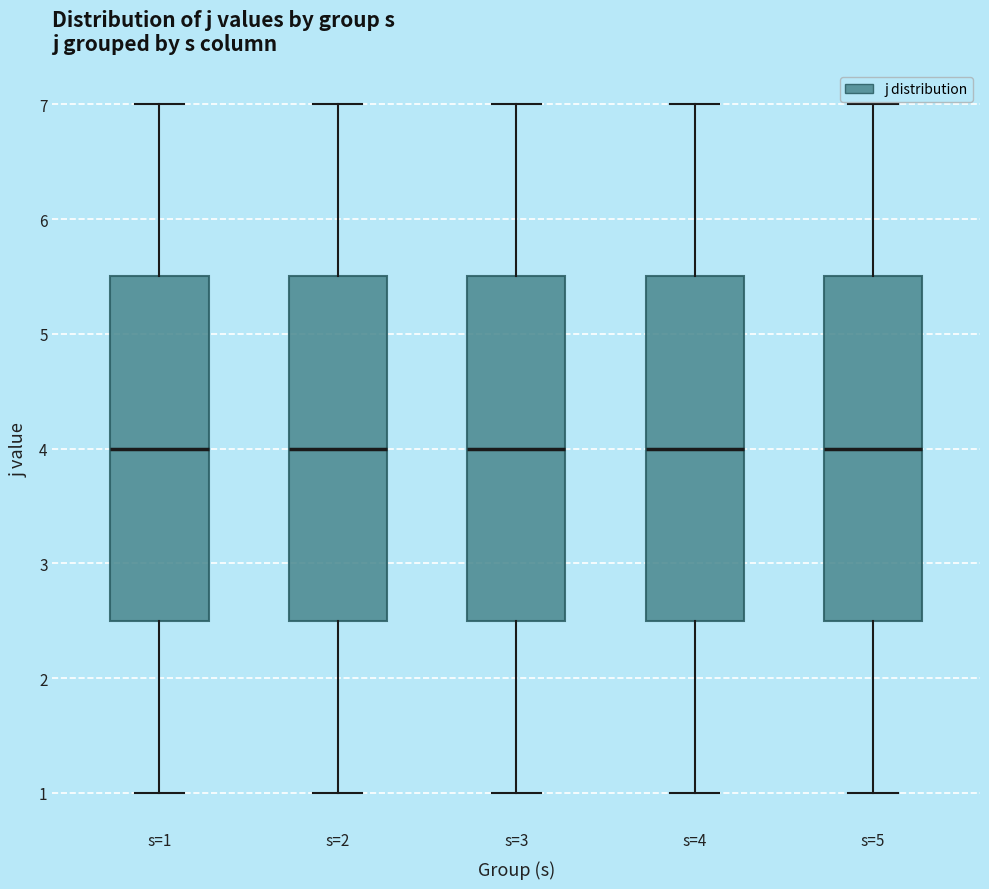

Where does the upper whisker of the box for s=4 end on the y-axis? The values are not printed on the chart, so give them approximately, as read against the axis.

7.0